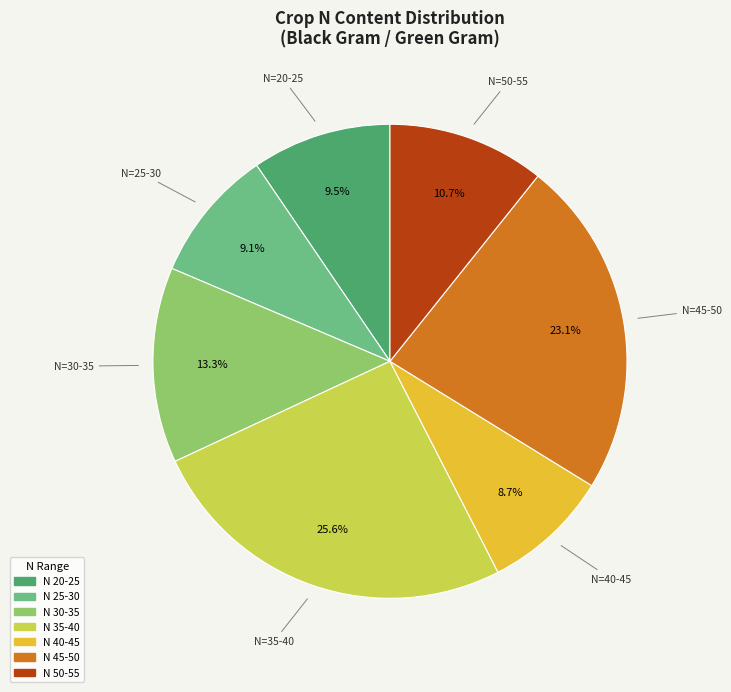

Is there any slice that represents more than half of the pie?

No